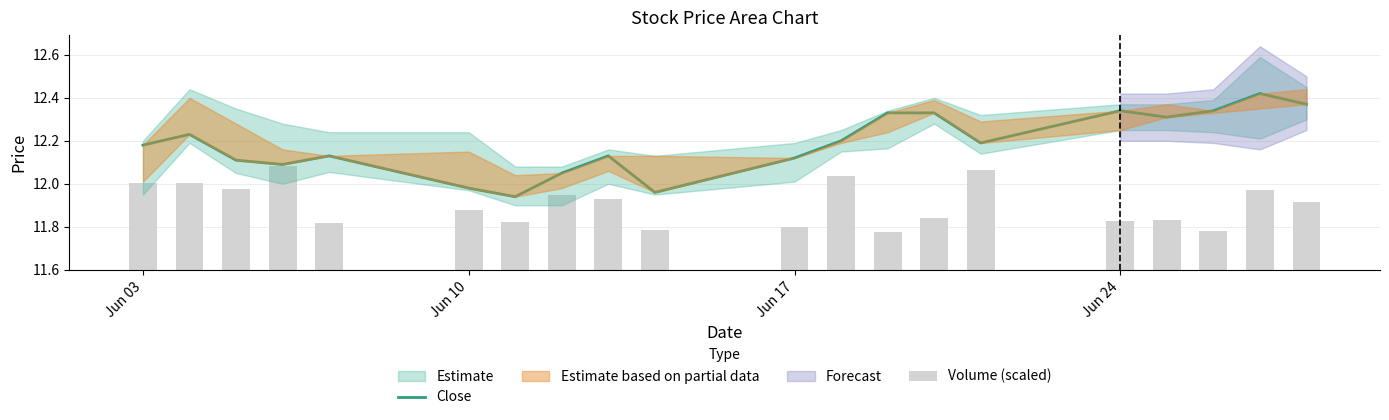

Is it true that Close equals 6.9 at 13?

False